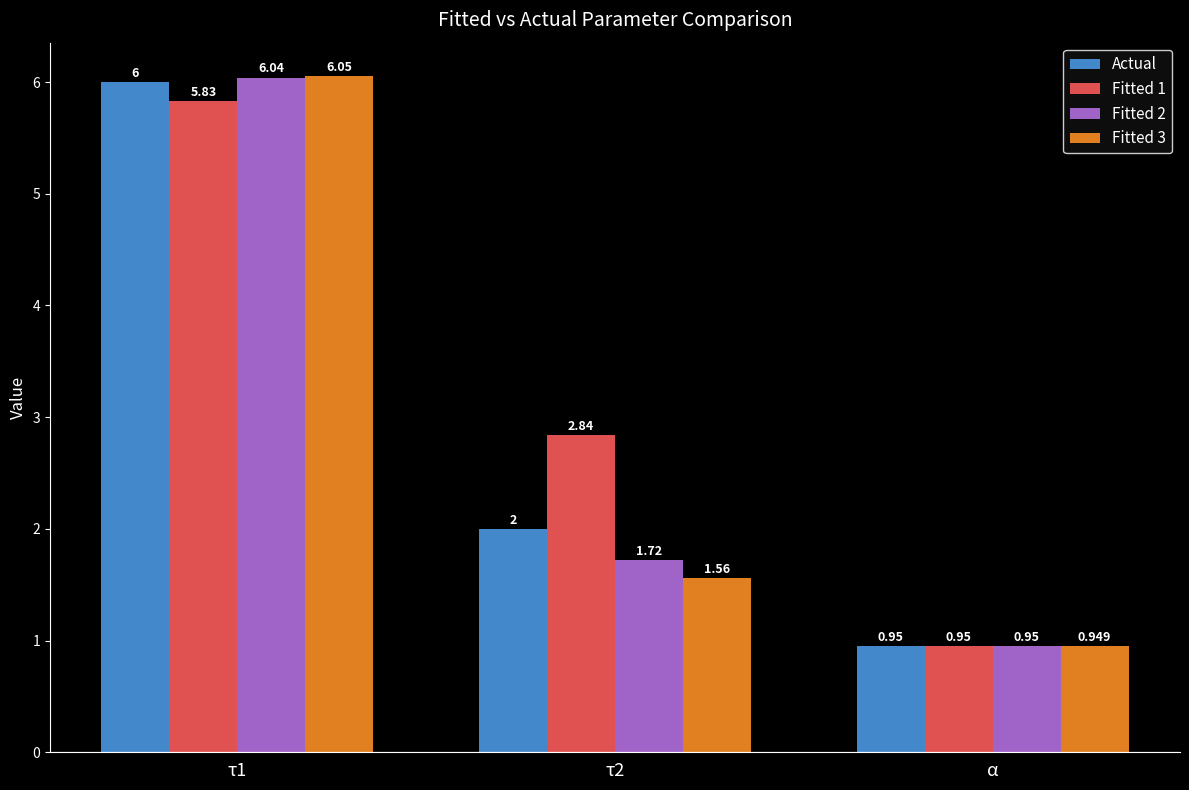

How many bars are there in total?

12